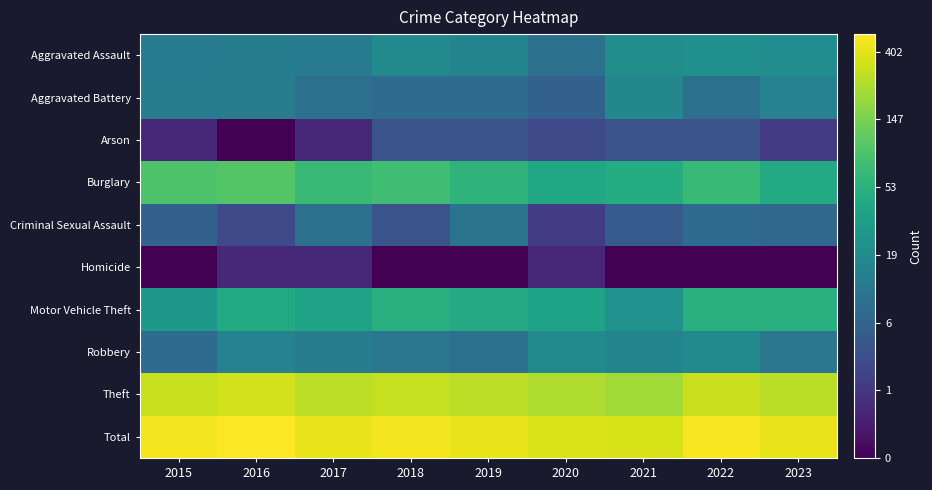

What is the total value across all series at 2020?

29.2